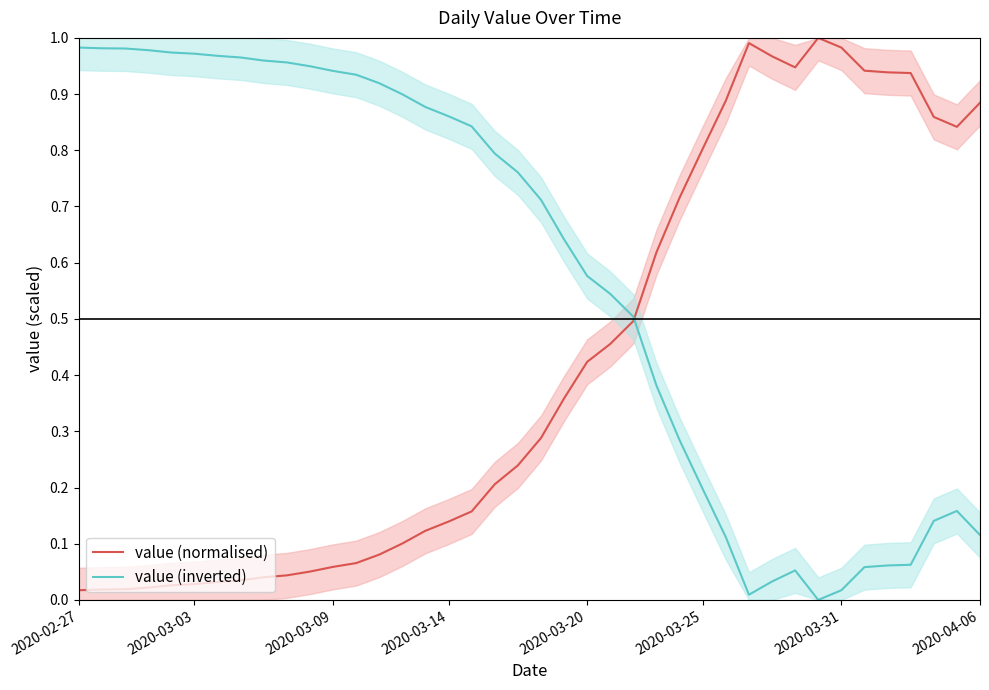

What is the maximum value for value (inverted)?

1.0